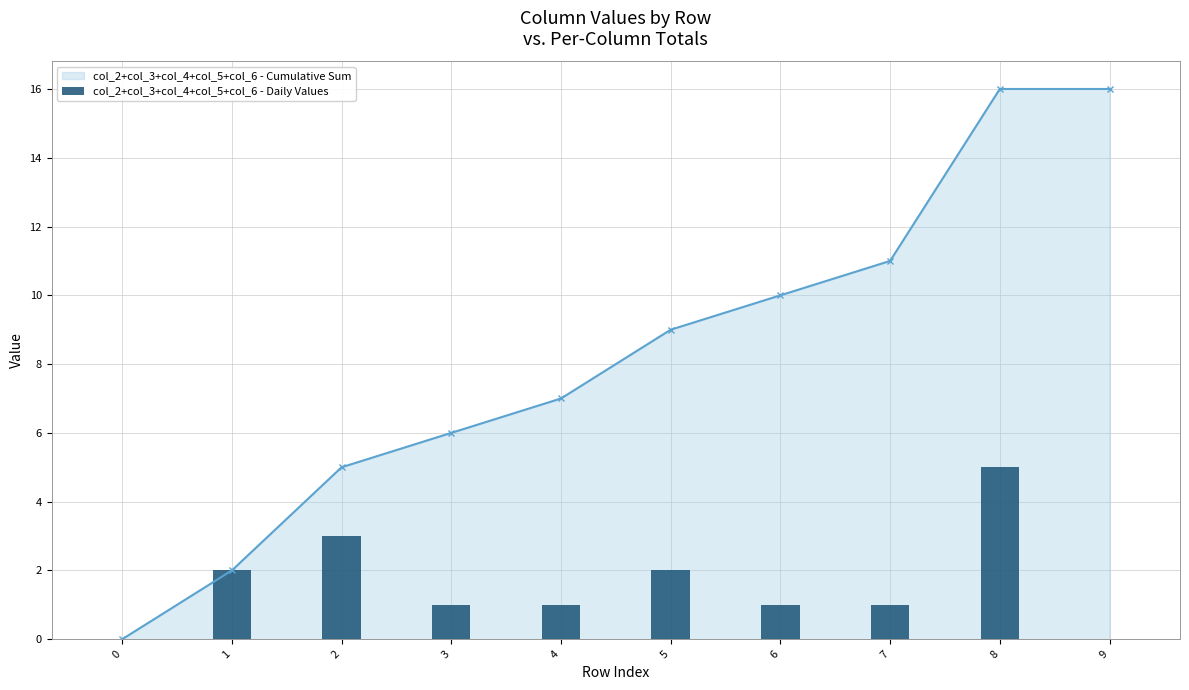

Count the number of values greater than 1.

4